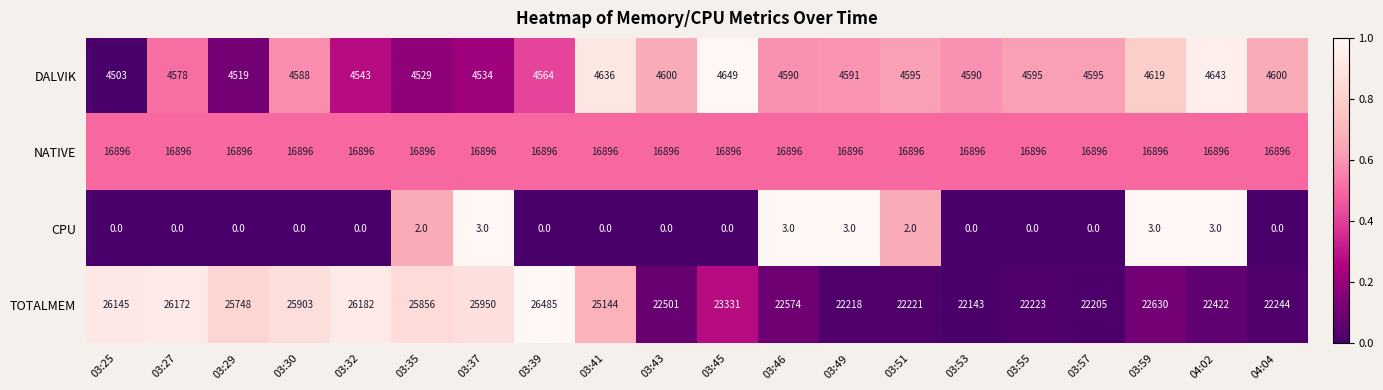

Rank the series by their maximum value, from lowest to highest.

CPU, DALVIK, NATIVE, TOTALMEM